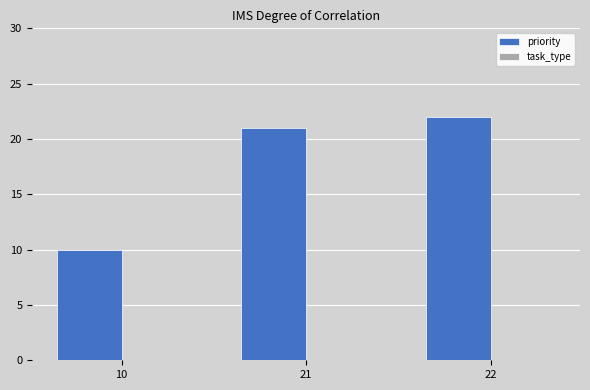

List the labels in order of value, largest first.

22, 21, 10